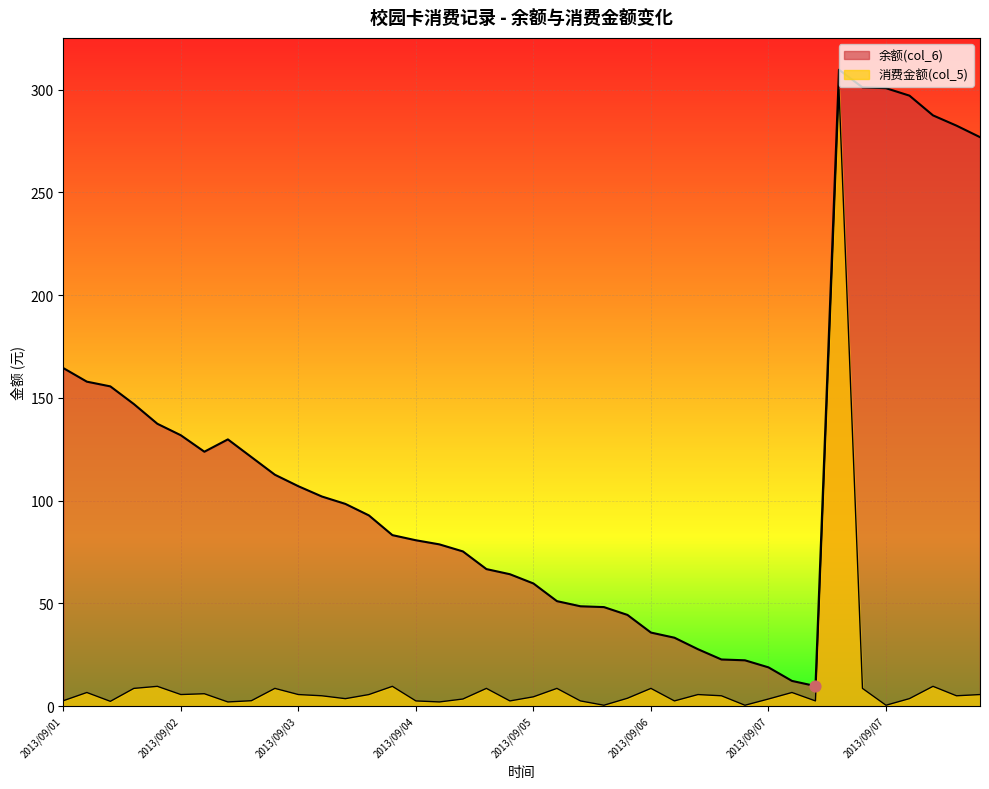

What are all the series names shown in the legend?

余额(col_6), 消费金额(col_5)